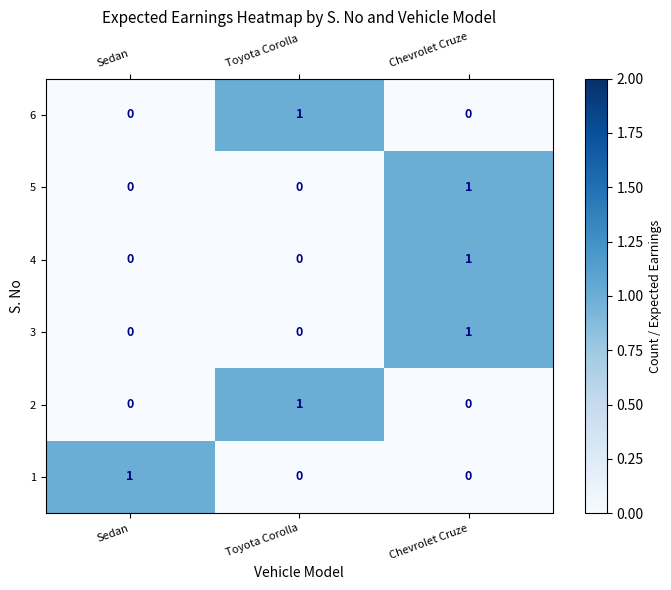

At which category is the sum across all series the highest?

Chevrolet Cruze